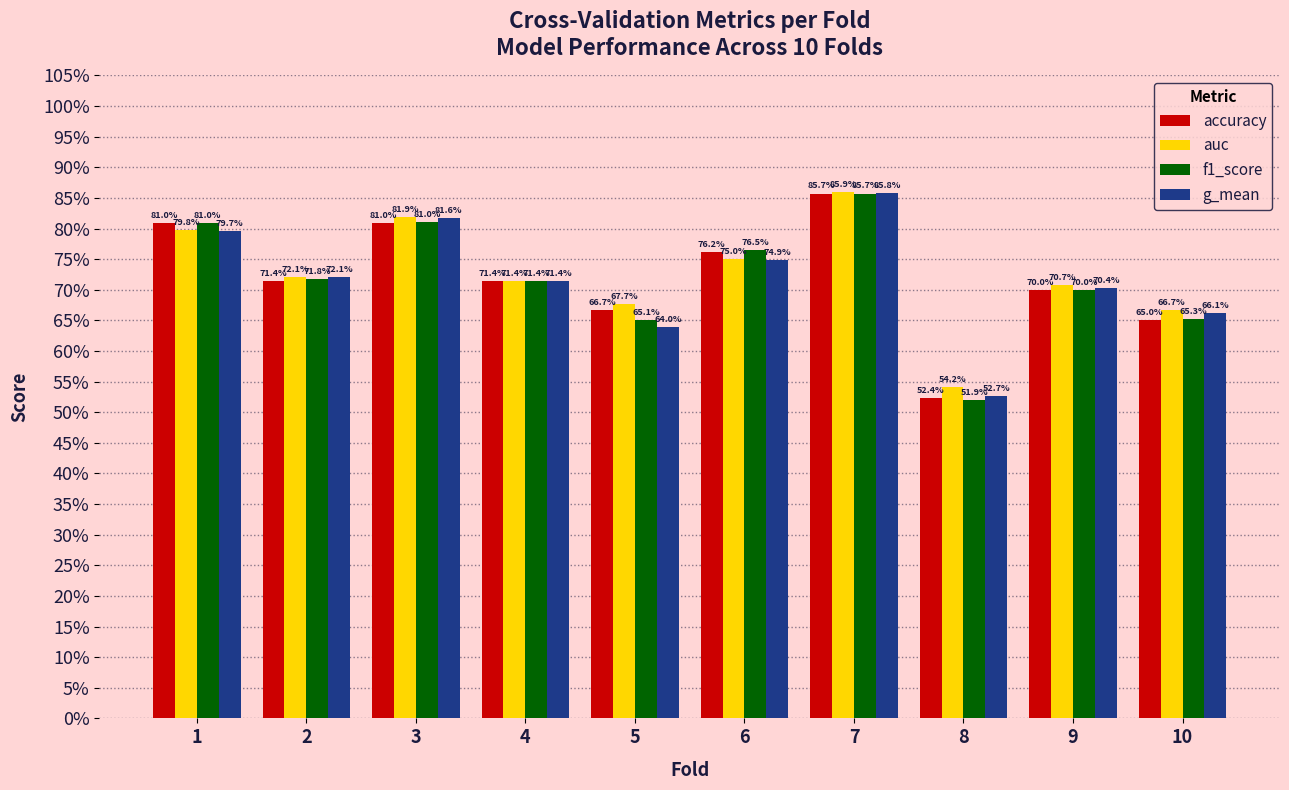

Reading left to right, extract all data points from this chart.

accuracy: 1=0.8	2=0.7	3=0.8	4=0.7	5=0.7	6=0.8	7=0.9	8=0.5	9=0.7	10=0.7
auc: 1=0.8	2=0.7	3=0.8	4=0.7	5=0.7	6=0.8	7=0.9	8=0.5	9=0.7	10=0.7
f1_score: 1=0.8	2=0.7	3=0.8	4=0.7	5=0.7	6=0.8	7=0.9	8=0.5	9=0.7	10=0.7
g_mean: 1=0.8	2=0.7	3=0.8	4=0.7	5=0.6	6=0.7	7=0.9	8=0.5	9=0.7	10=0.7